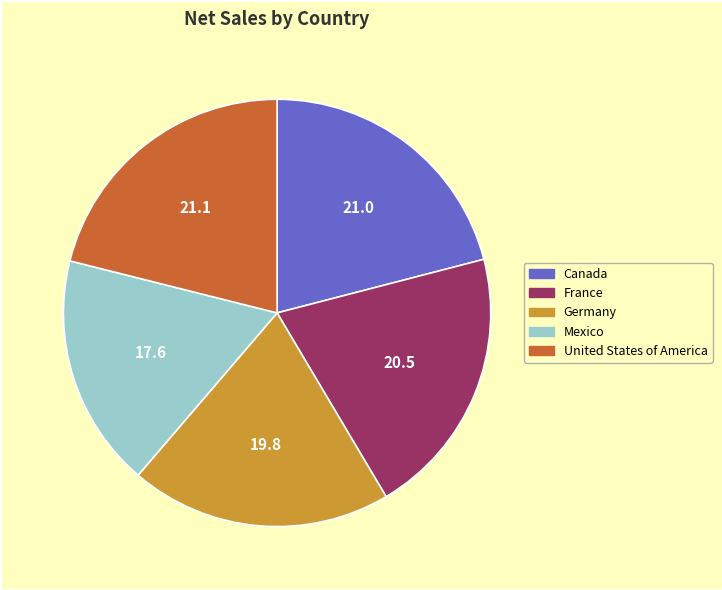

What is the smallest slice in the pie chart?

Mexico